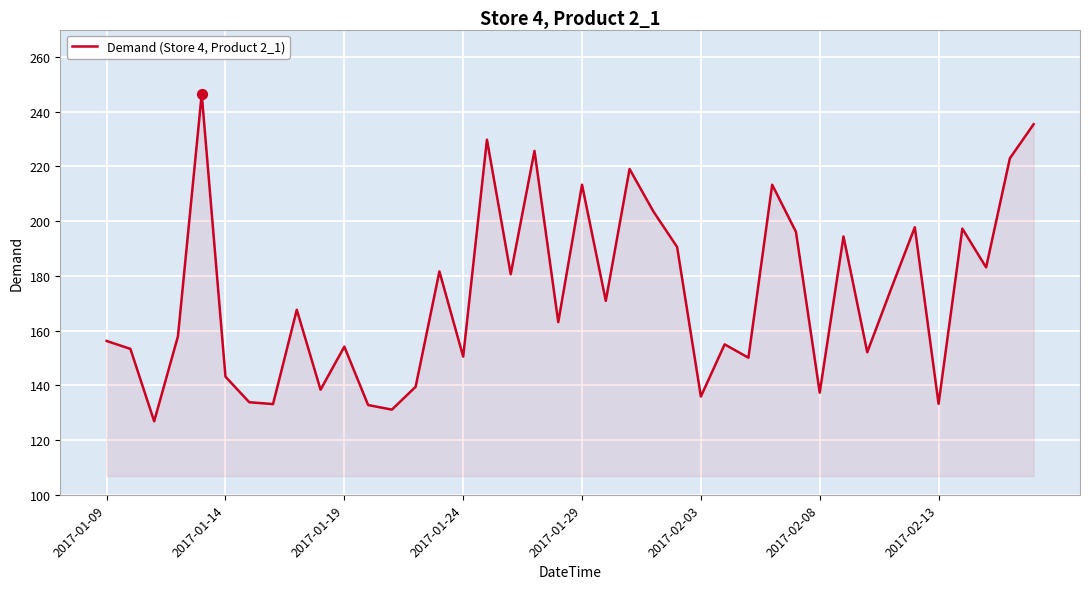

What is the minimum value shown in the chart?

126.9